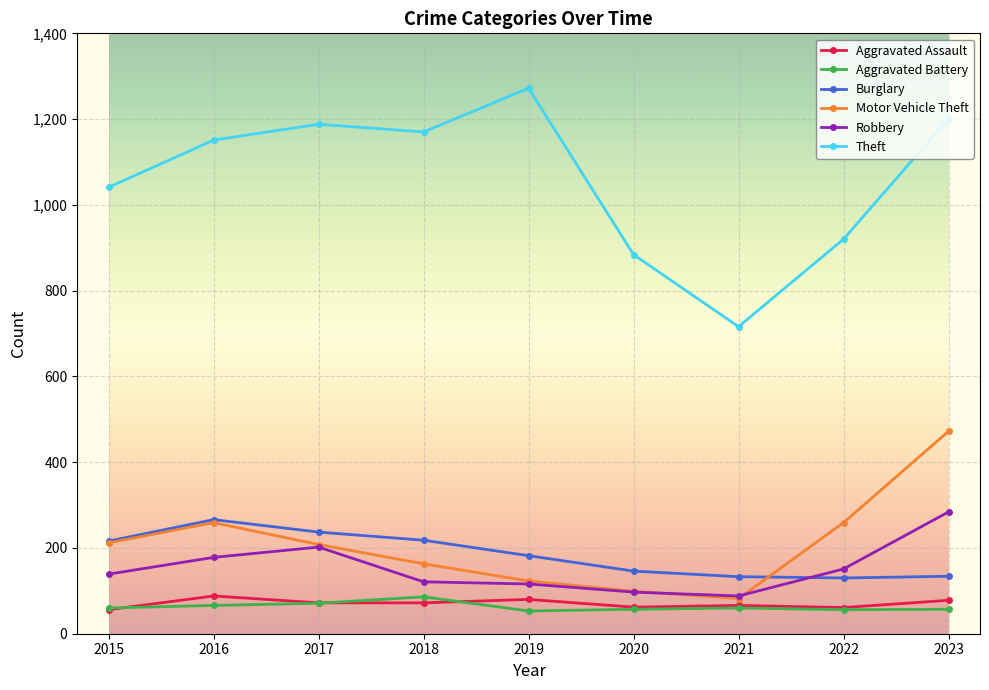

At which category does Theft reach its first local valley?

2018